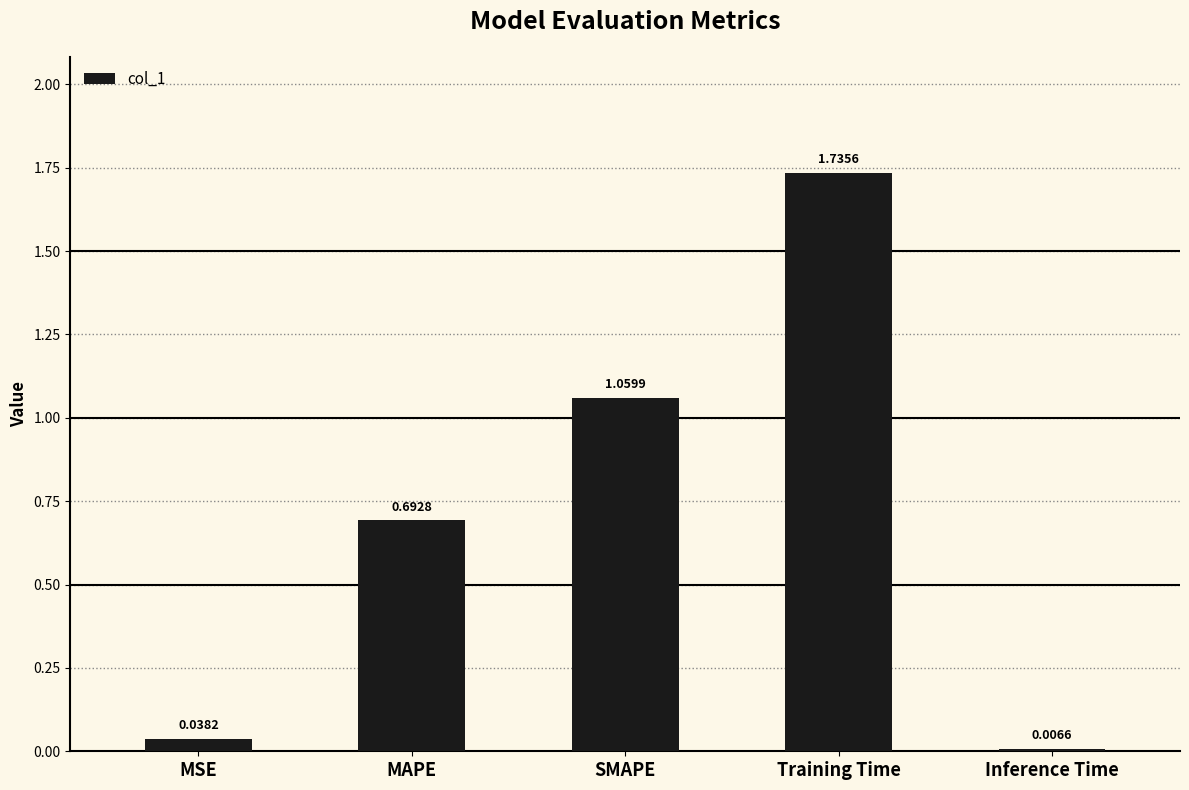

Are the bars grouped side by side (vs. stacked)?

No